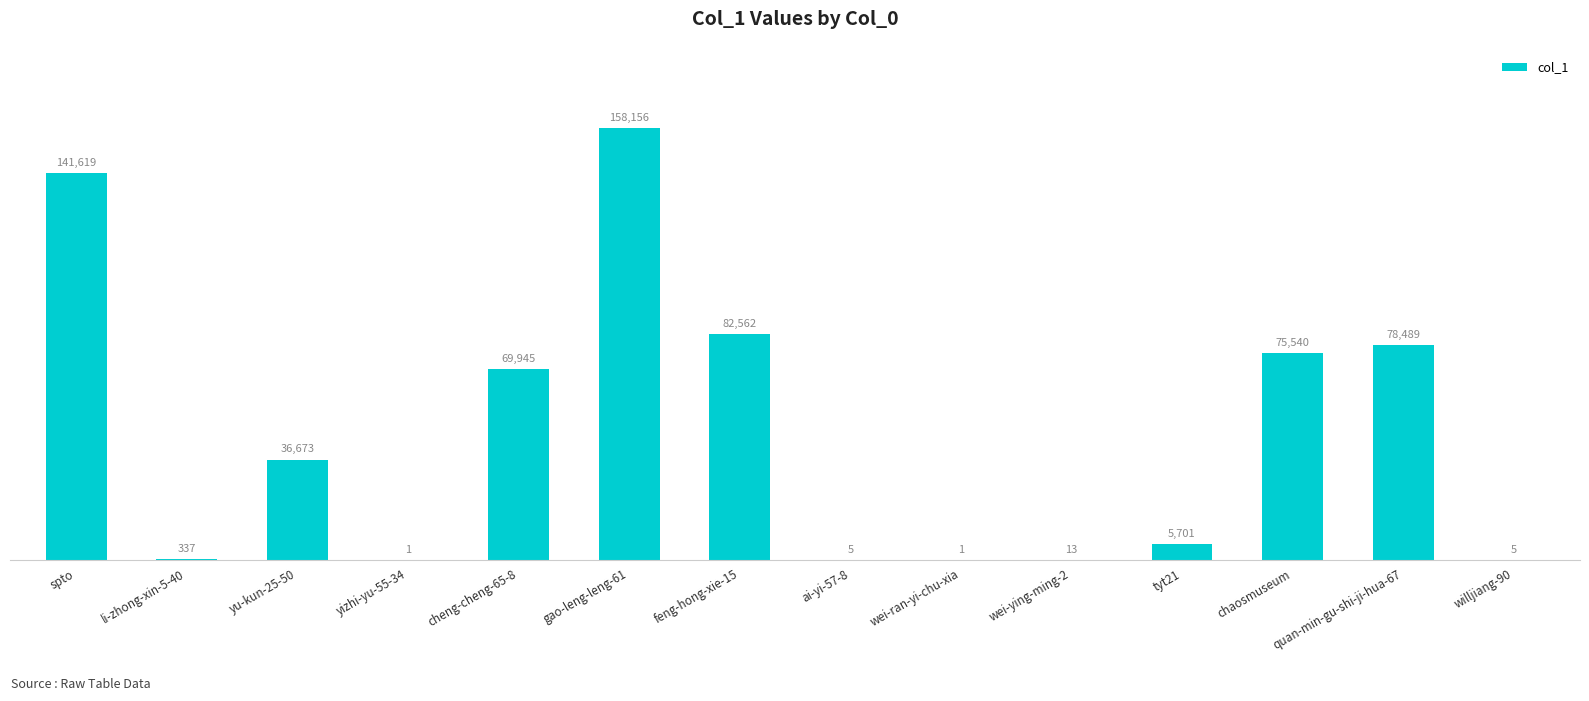

At which label does the data first exceed 36673?

spto